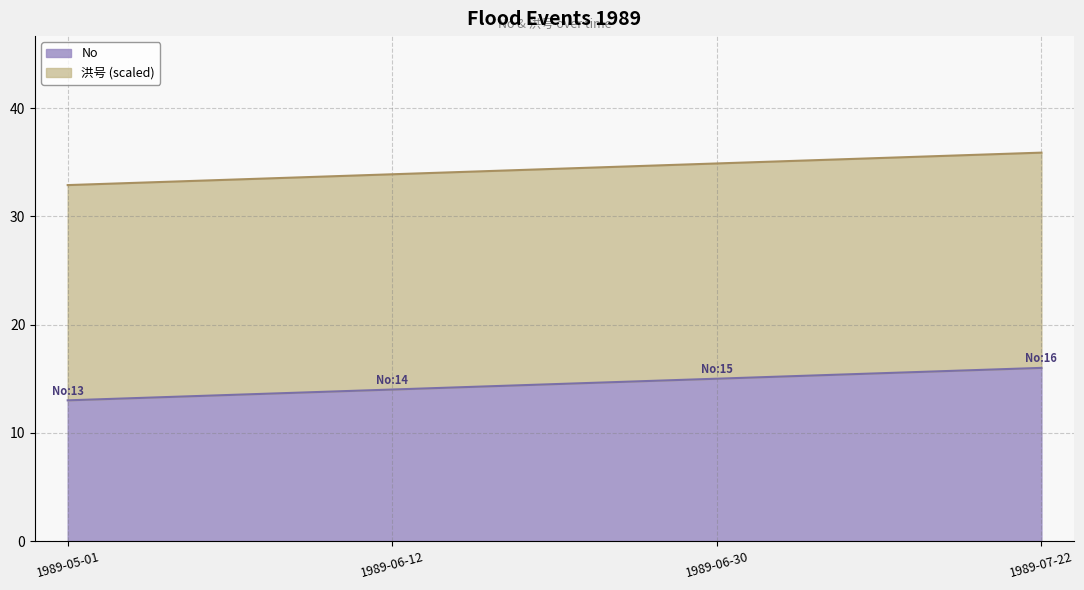

Reading left to right, transcribe all the data shown in this chart.

13	14	15	16